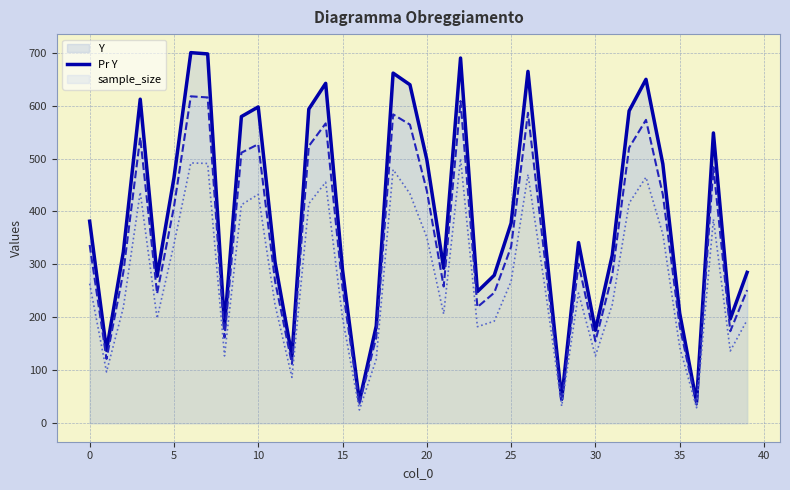

Which has a higher value, 9 or 4?

9